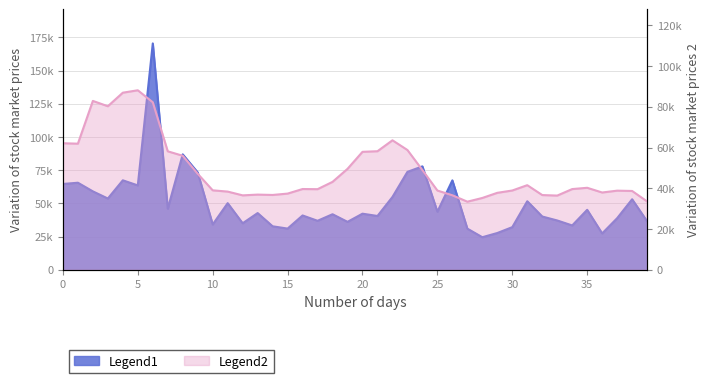

Read the vol value at 10.

34193.7